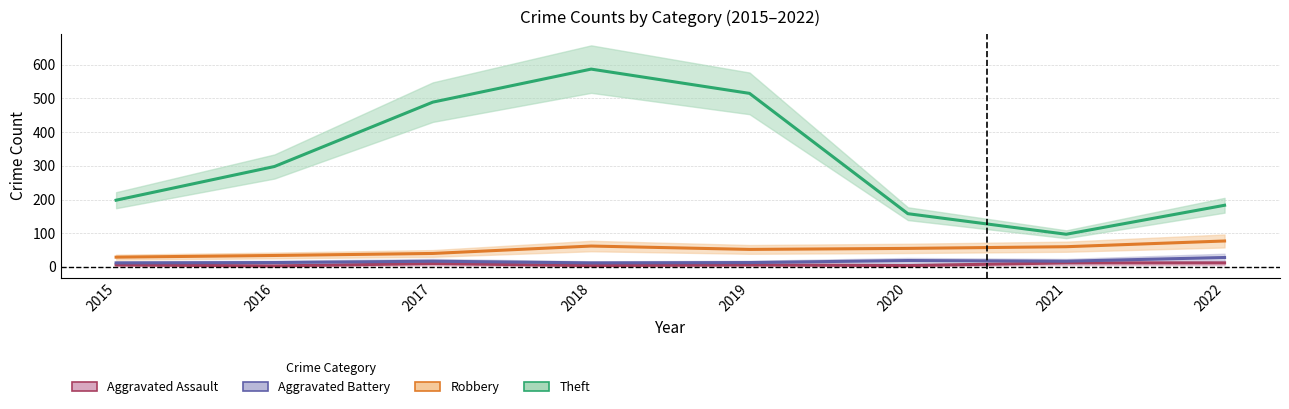

What is the difference between the Aggravated Battery values at 2021 and 2022?

11